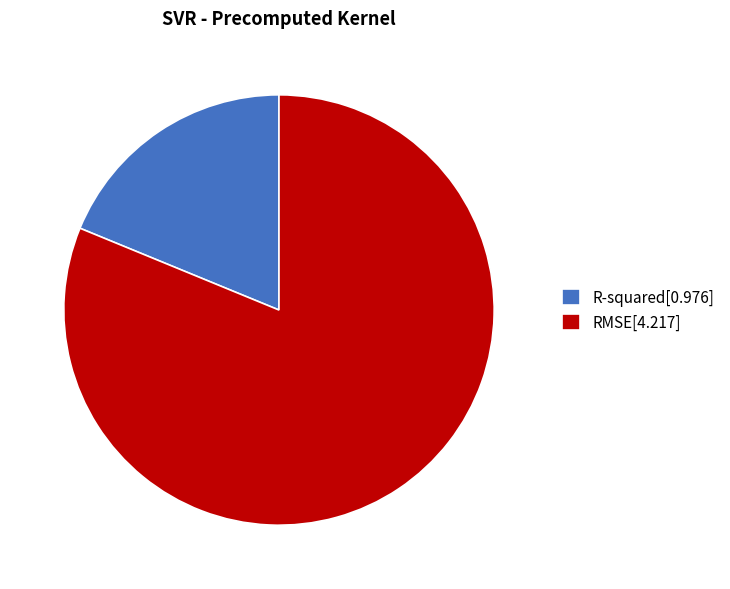

Combined, do RMSE[4.217] and R-squared[0.976] account for over 50%?

Yes